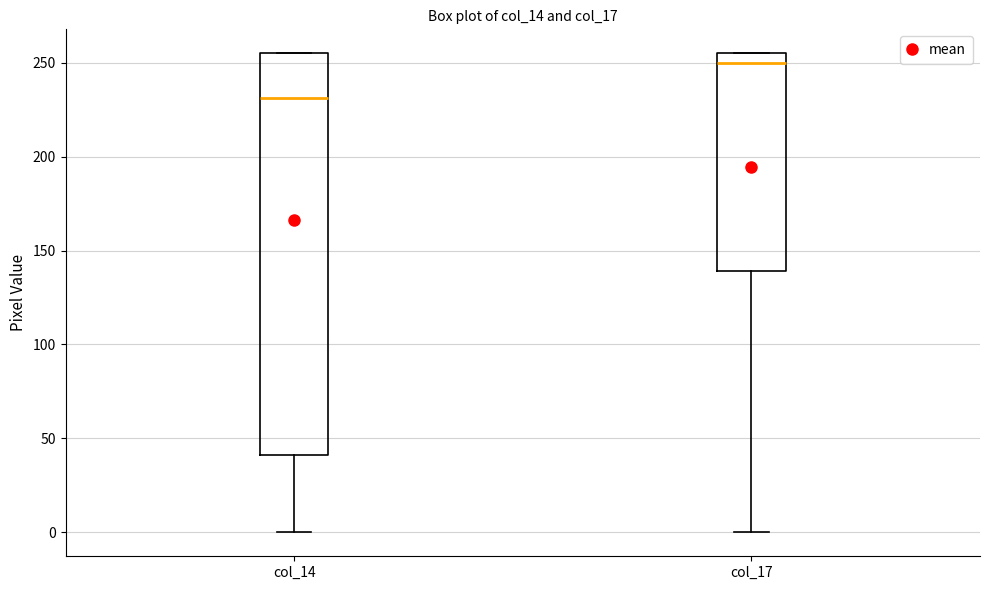

Which box's median line is the highest?

col_17